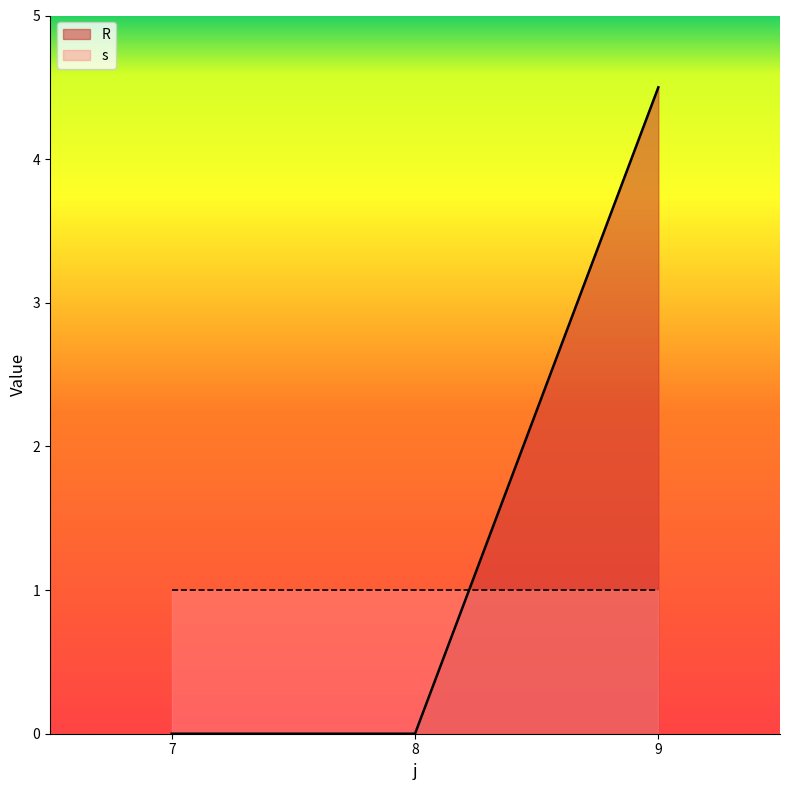

How many lines are shown in the chart?

2